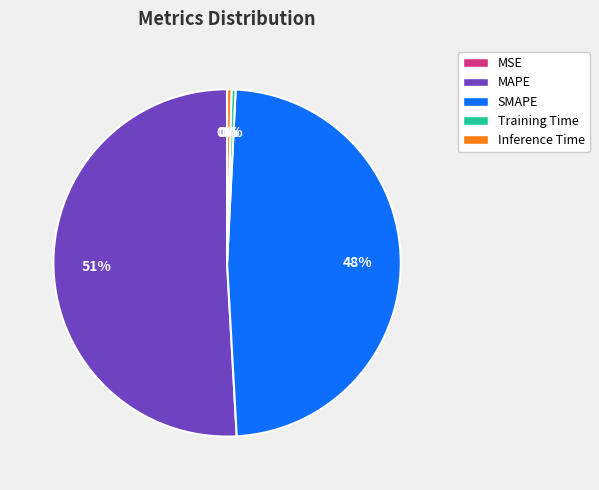

Is there any slice that represents more than half of the pie?

Yes